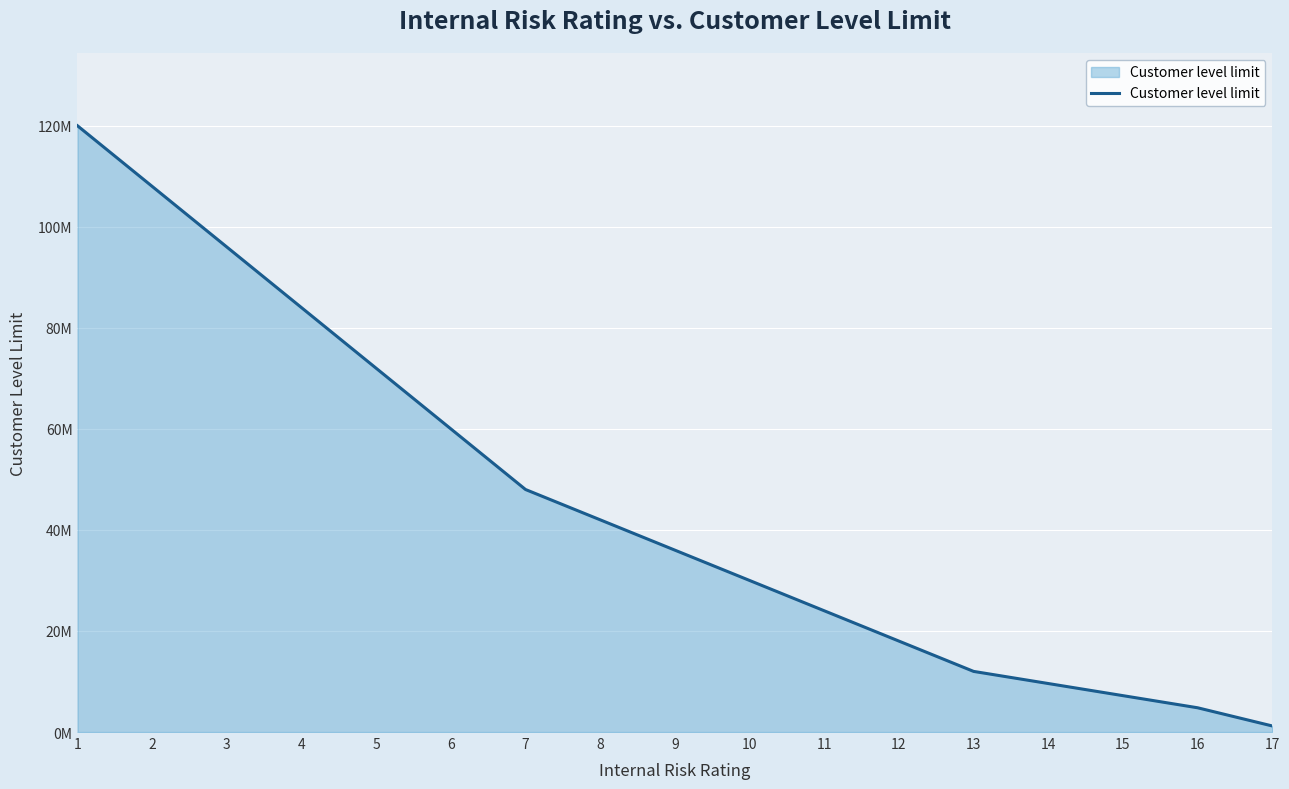

What is the value of the 10th point from the left?

30000000